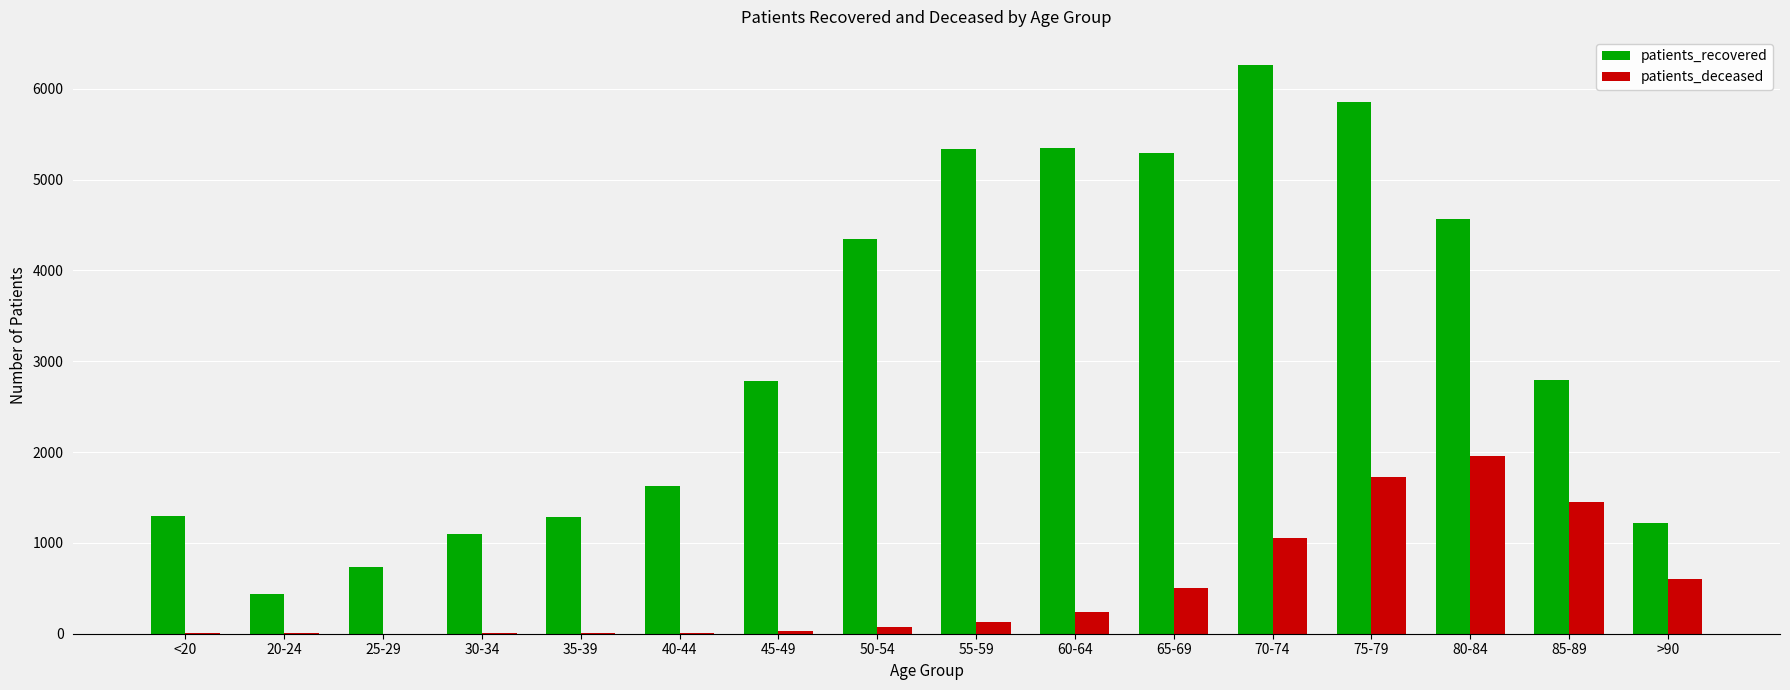

True or false: patients_recovered has a value of 4334 at 45-49.

False